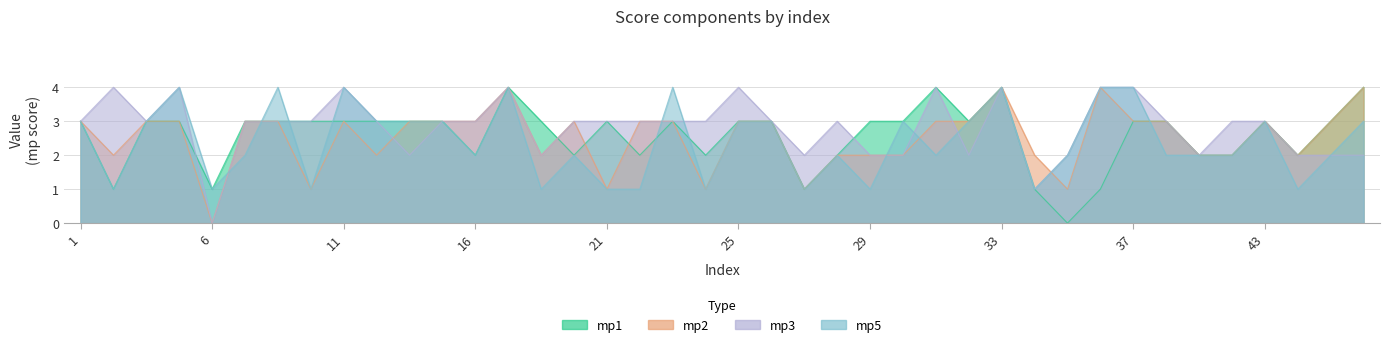

Where do mp2 and mp1 first cross each other?

18 and 20